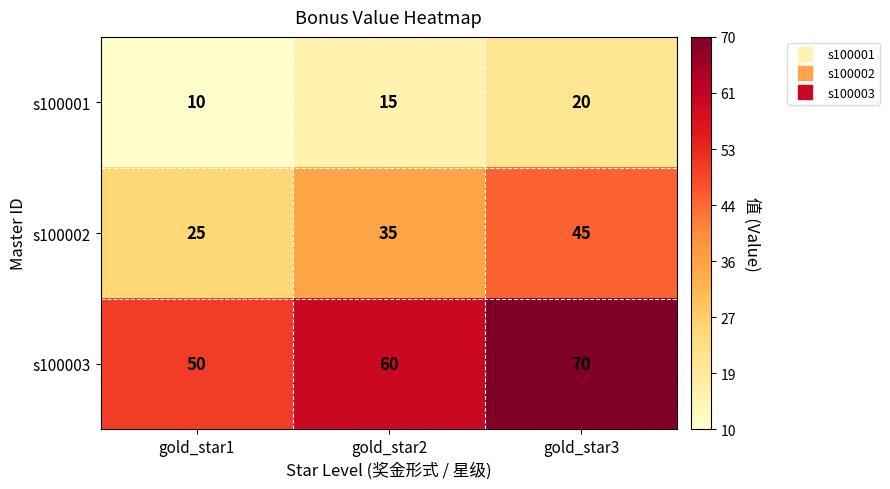

What is the sum of all s100001 values?

45